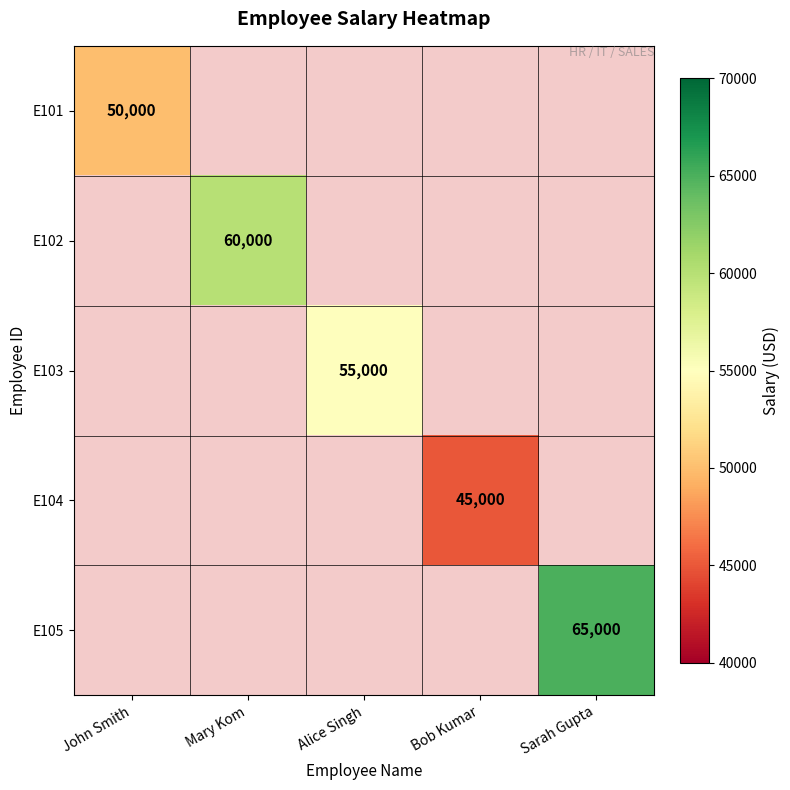

Is it true that E105 equals 65000 at Sarah Gupta?

True